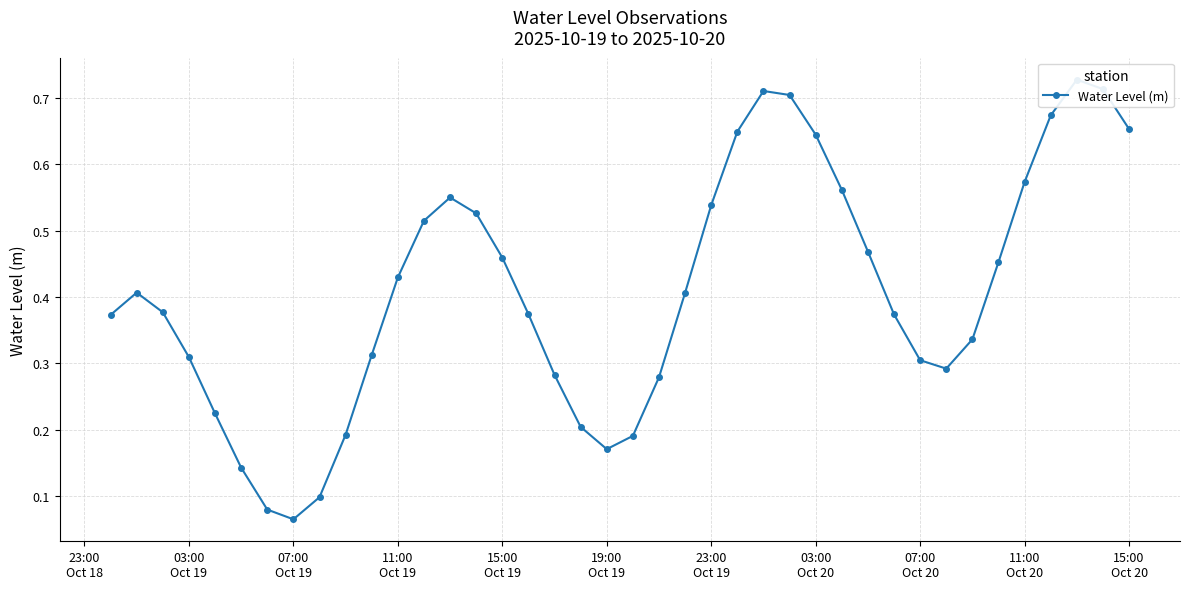

What is the value of the 17th point from the left?

0.4